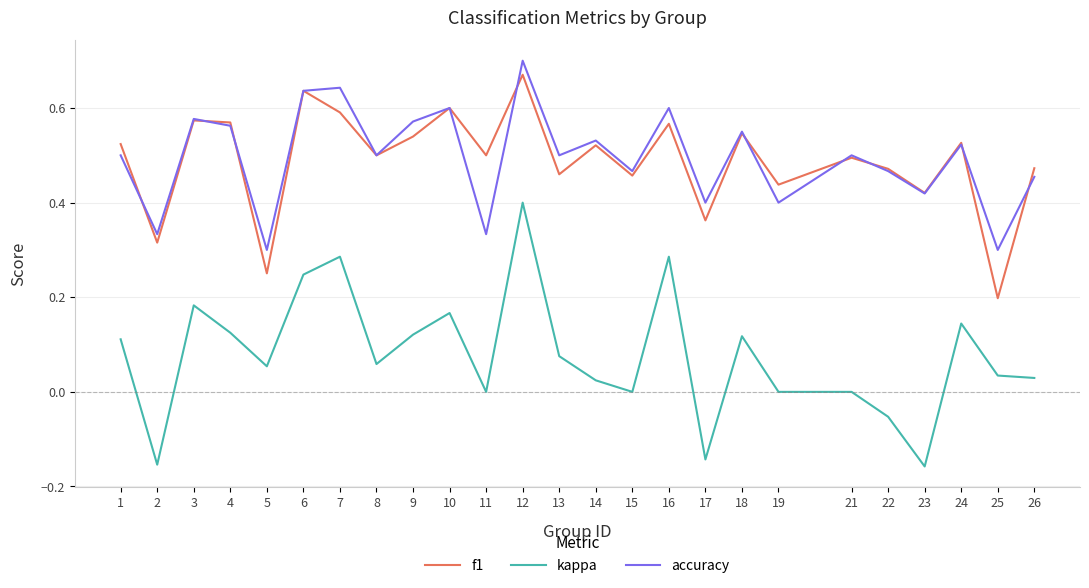

True or false: accuracy has more than 2 interior local peaks.

True